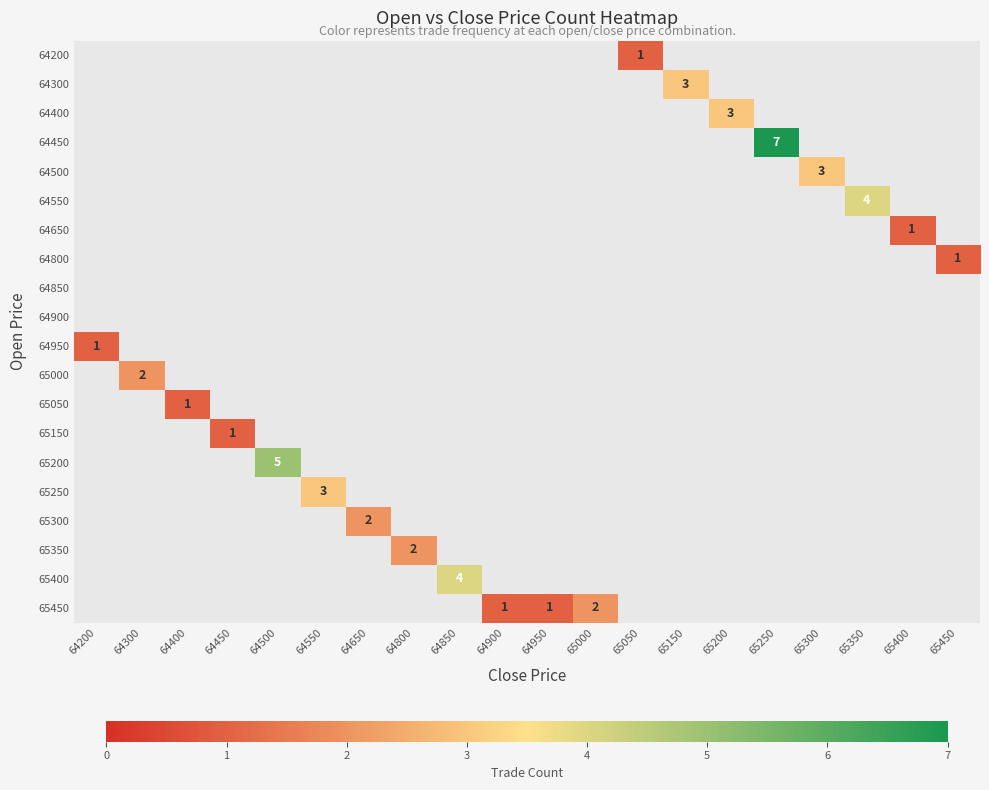

The value of 64550 at 65350 is 3. True or false?

False